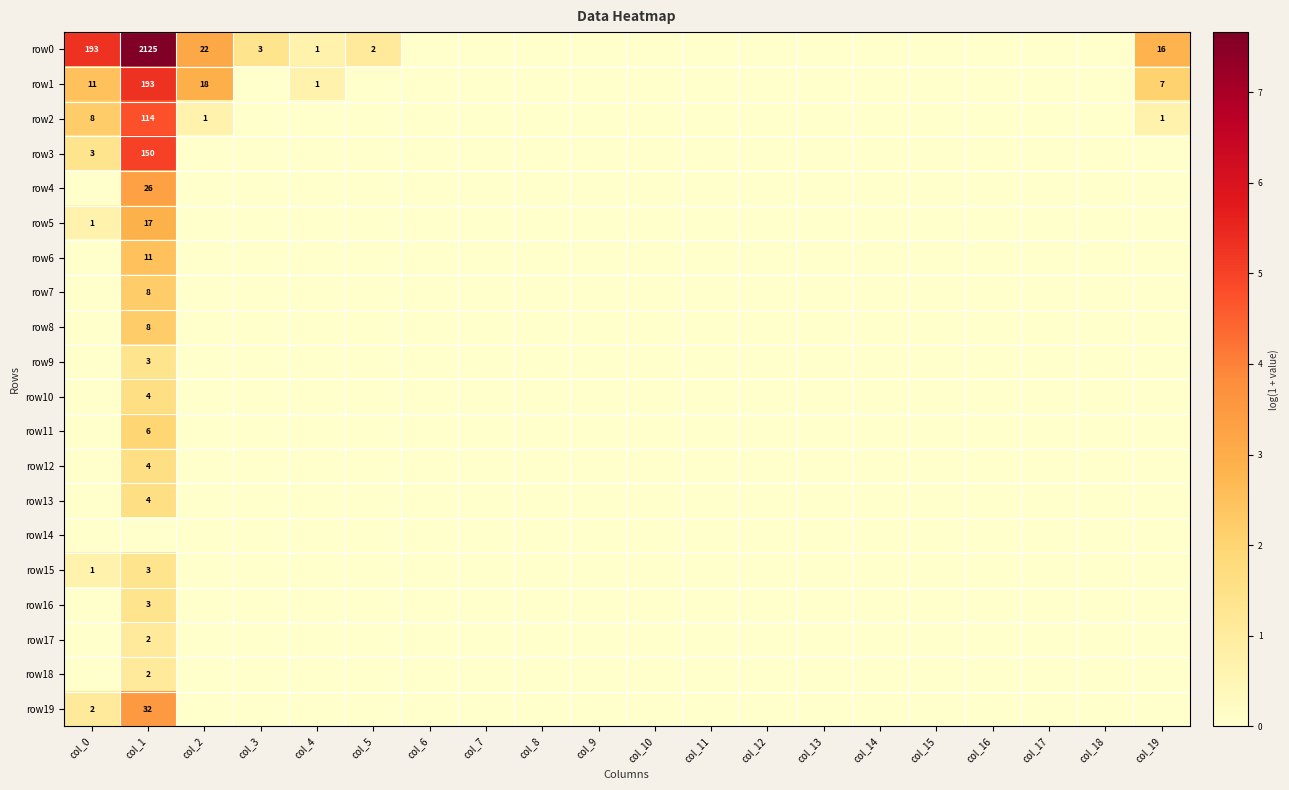

Is it true that row5 equals -1.2 at col_6?

False